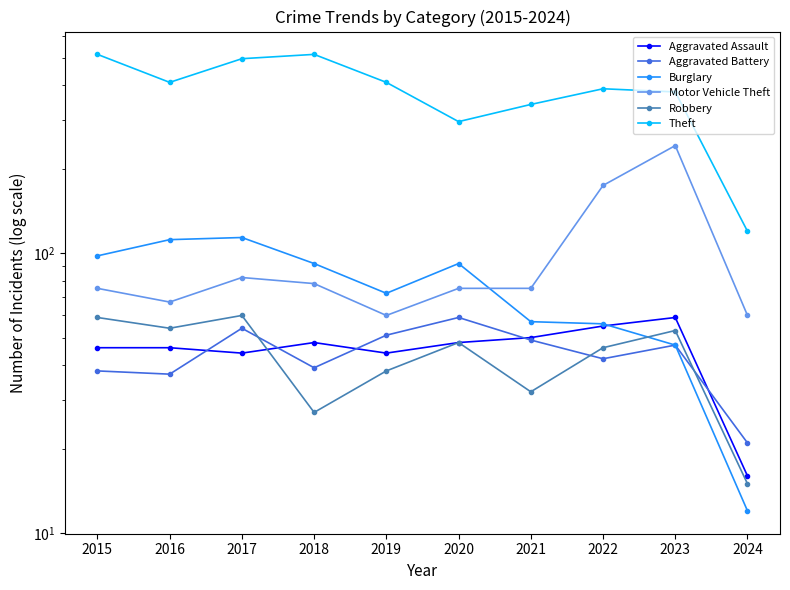

What is the difference between the highest and lowest values at 2018?

488